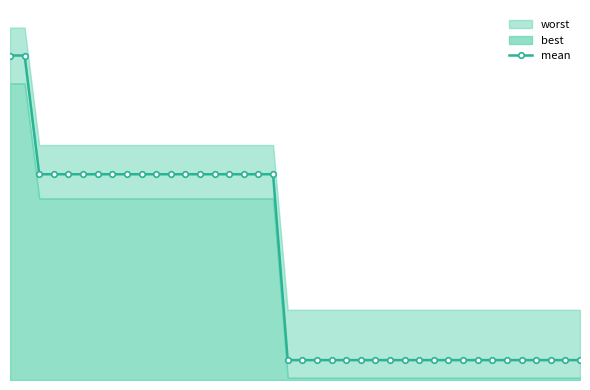

Reading left to right, what are all the values shown in this chart?

3.5	3.5	2.2	2.2	2.2	2.2	2.2	2.2	2.2	2.2	2.2	2.2	2.2	2.2	2.2	2.2	2.2	2.2	2.2	0.2	0.2	0.2	0.2	0.2	0.2	0.2	0.2	0.2	0.2	0.2	0.2	0.2	0.2	0.2	0.2	0.2	0.2	0.2	0.2	0.2